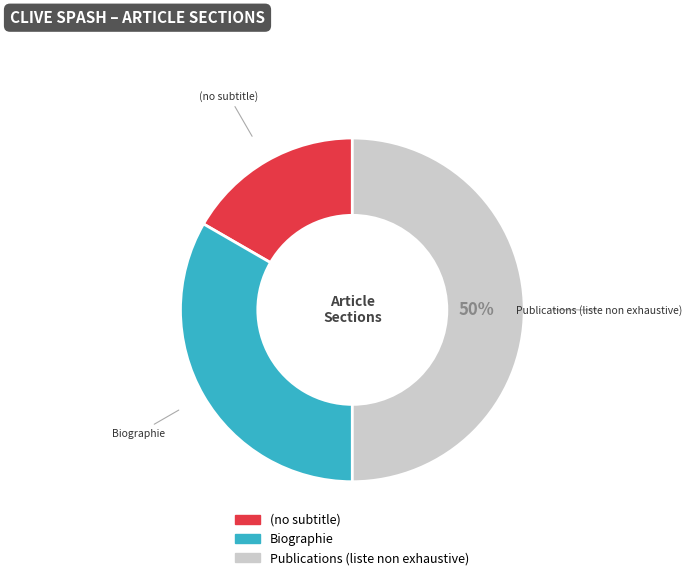

Is Biographie the majority of the pie?

No